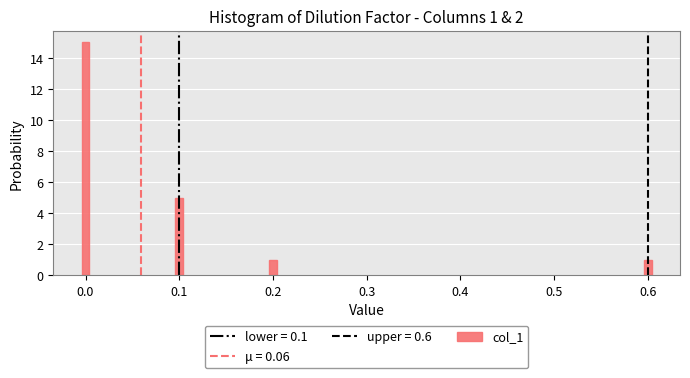

Reading left to right, what are all the values shown in this chart?

15	5	1	1